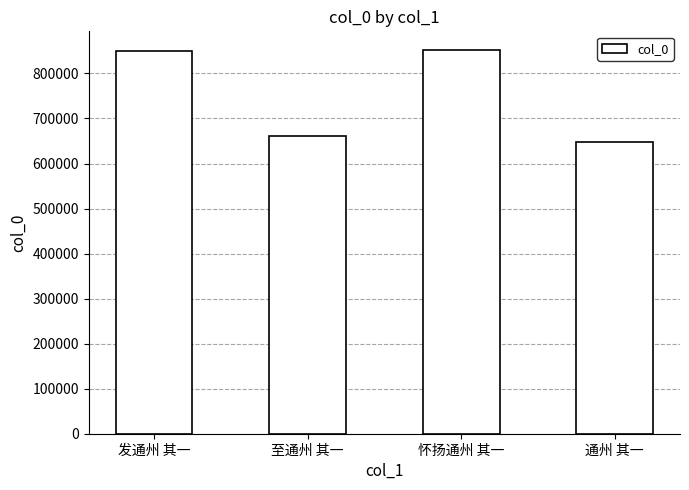

Is it true that the value at 发通州 其一 is 1157387?

False